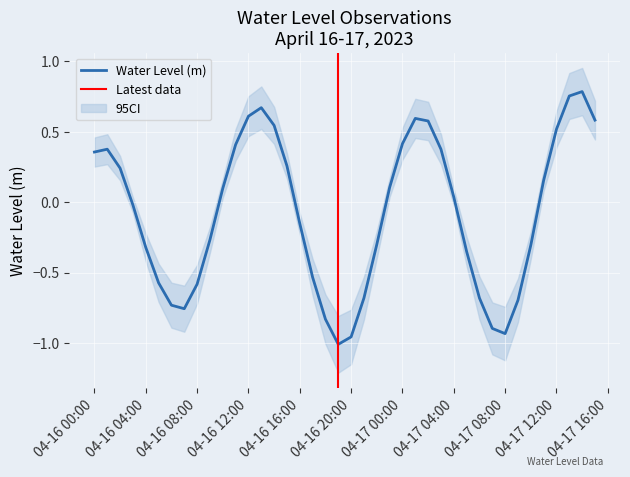

What is the maximum value shown in the chart?

0.8